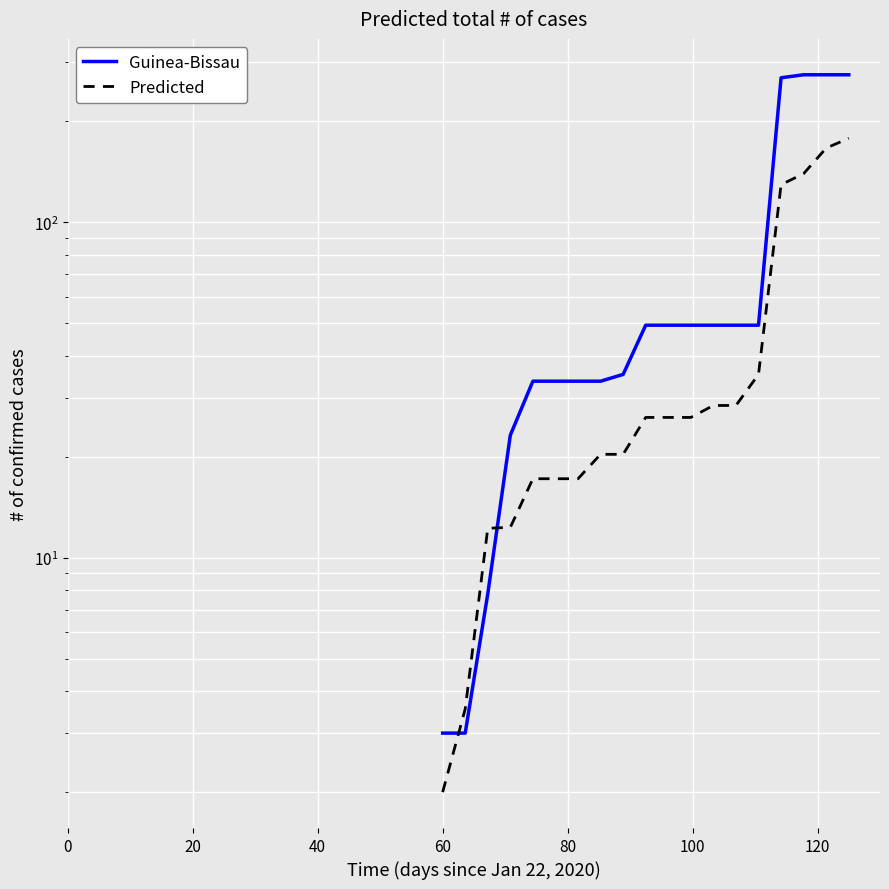

Does the chart display data point markers on the line(s)?

No